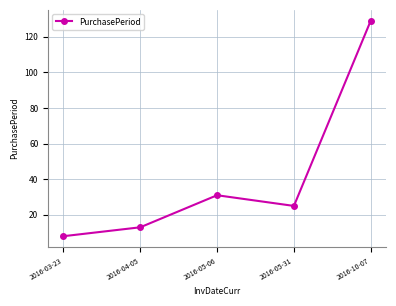

The value at 2016-03-23 is 2. True or false?

False